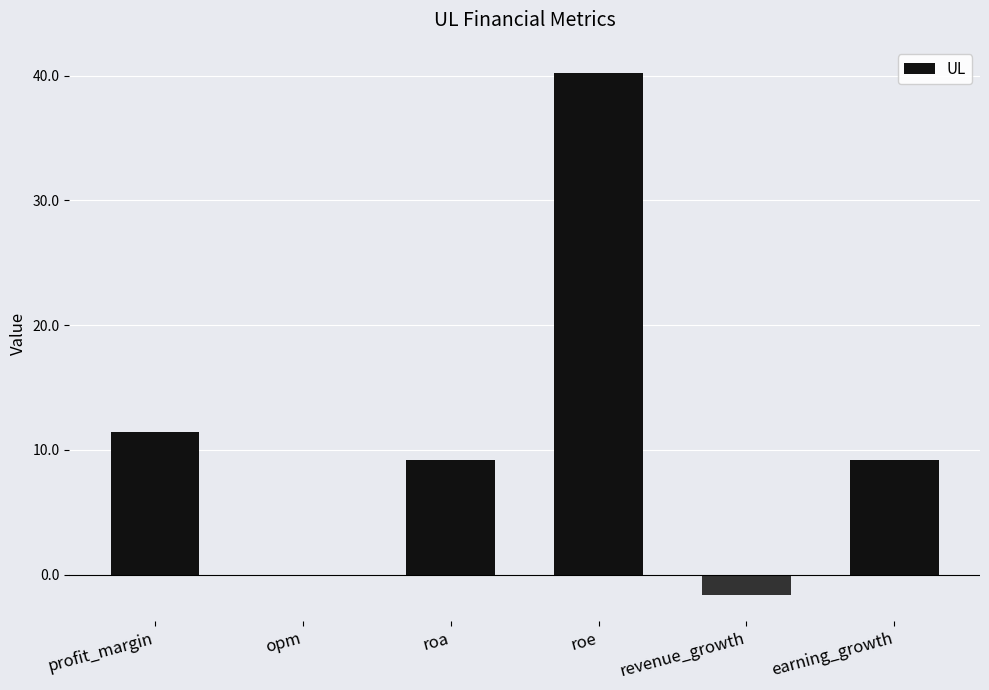

Between roa and profit_margin, which is larger?

profit_margin